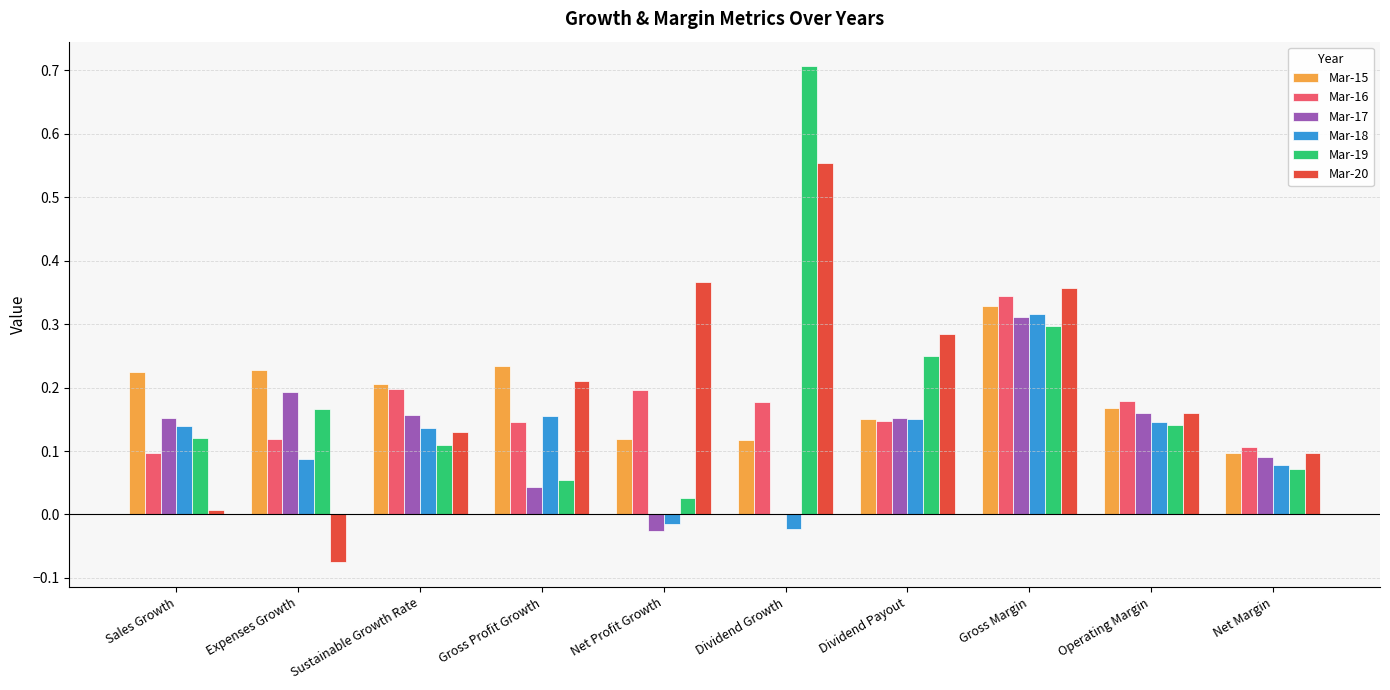

True or false: Mar-15 has a value of 0.0 at Net Margin.

False